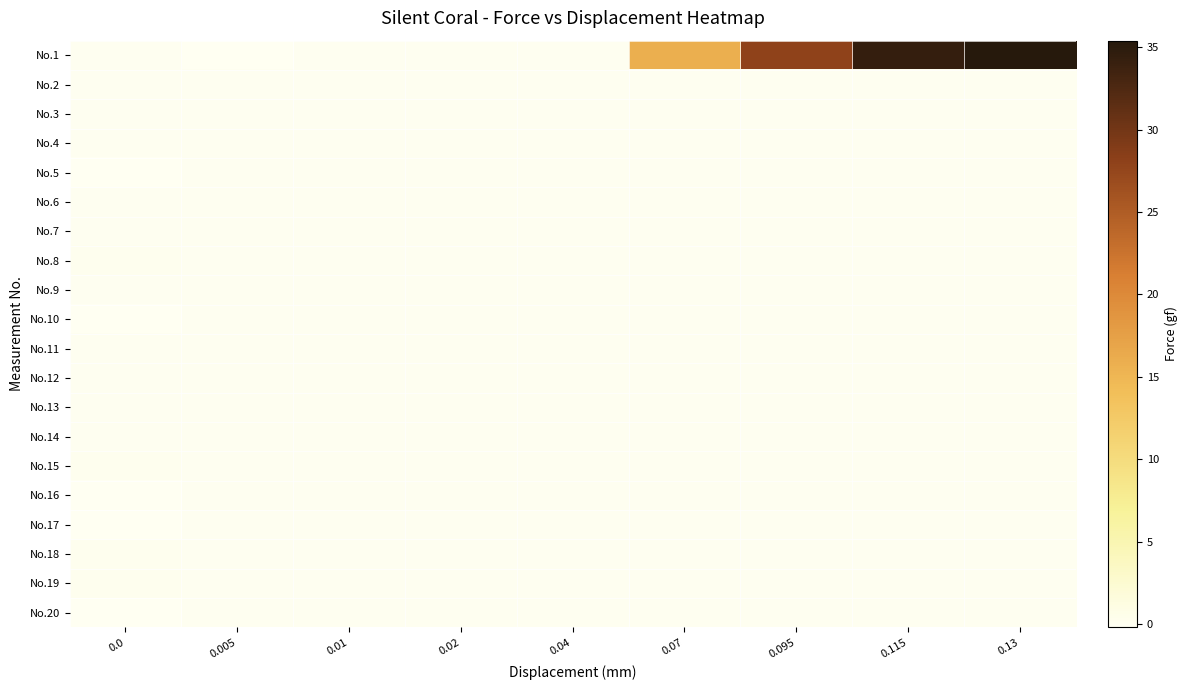

What is the total value across all series at 0.095?

28.0